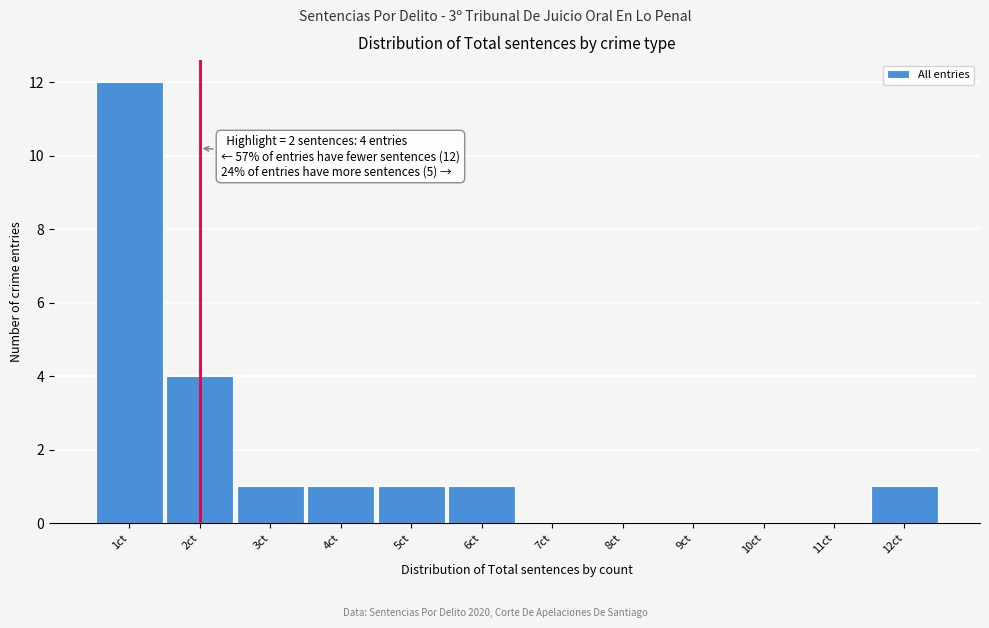

Which range on the x-axis has the tallest bar?

0.5 to 1.5